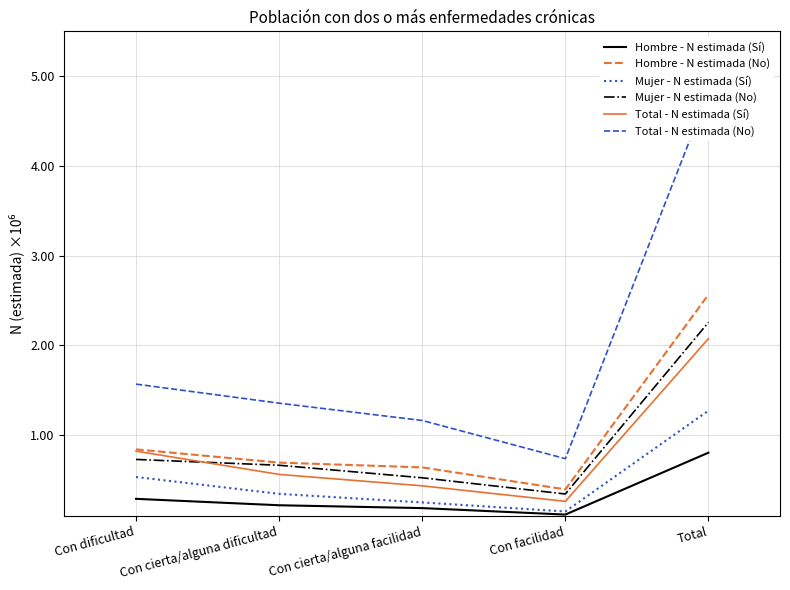

How many lines are shown in the chart?

6